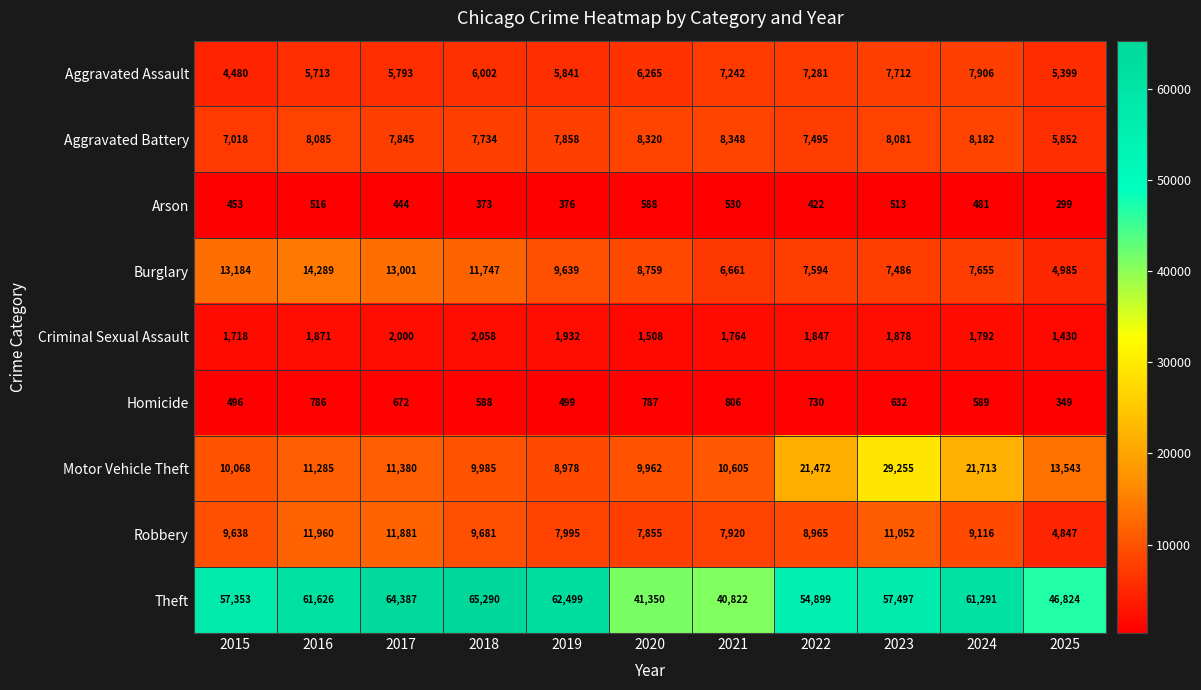

At how many categories does at least one series exceed 15782?

11